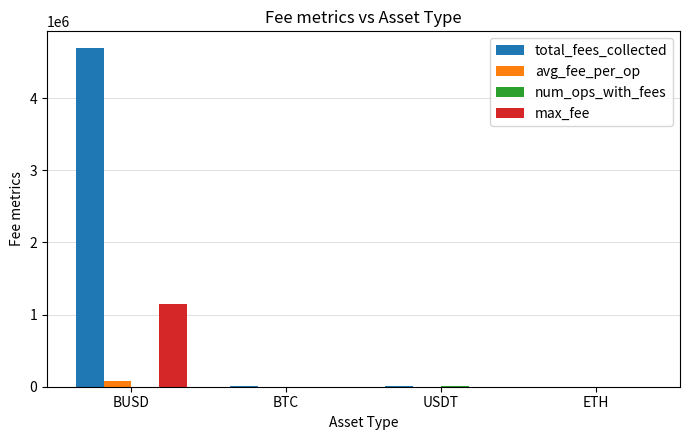

What is the sum of all avg_fee_per_op values?

85486.5